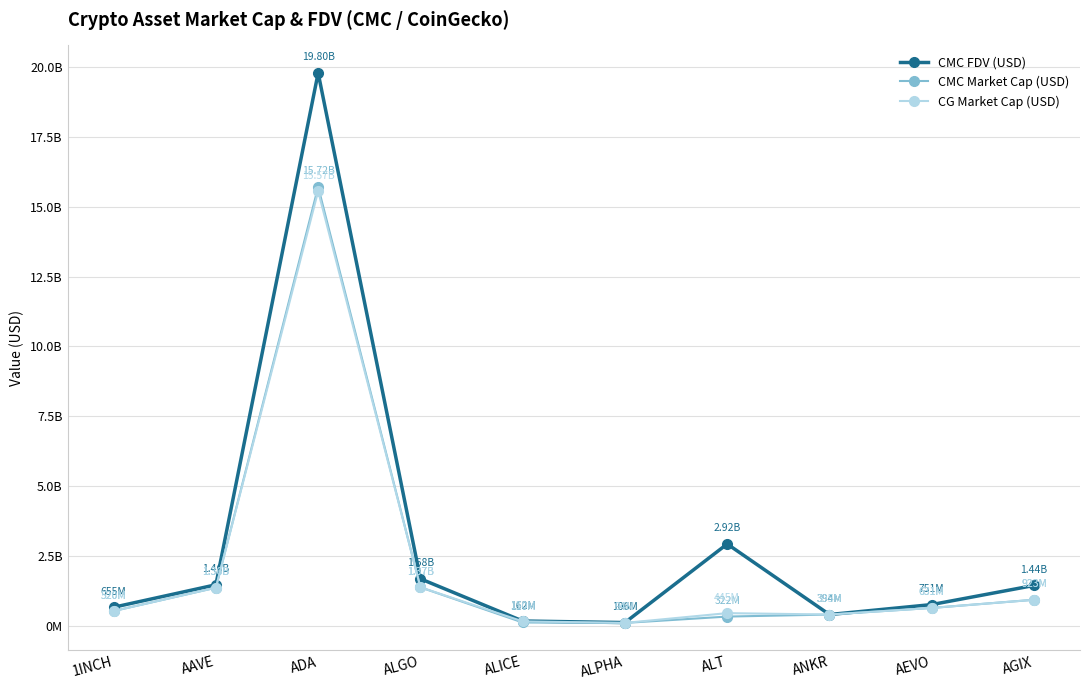

Rank the series at ALICE from highest to lowest value.

CMC FDV (USD), CG Market Cap (USD), CMC Market Cap (USD)